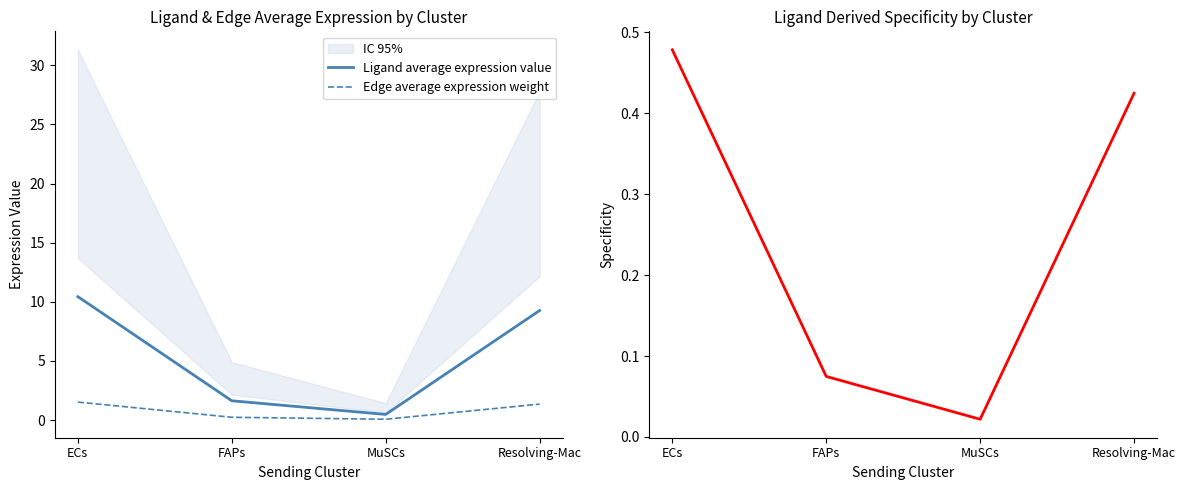

What is the label of the 1st point from the right?

Resolving-Mac